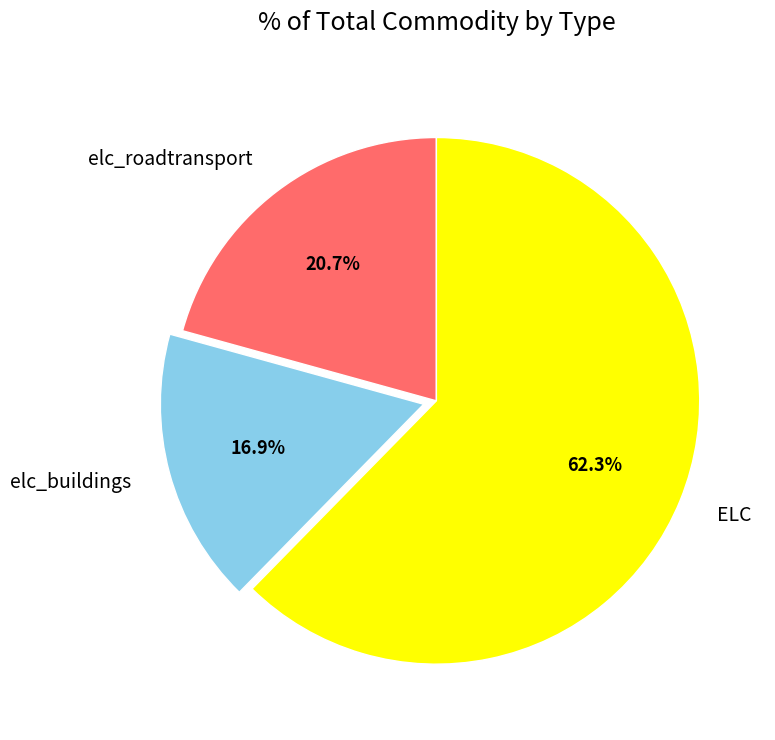

Combined, what portion of the pie is elc_roadtransport and ELC?

83.1%